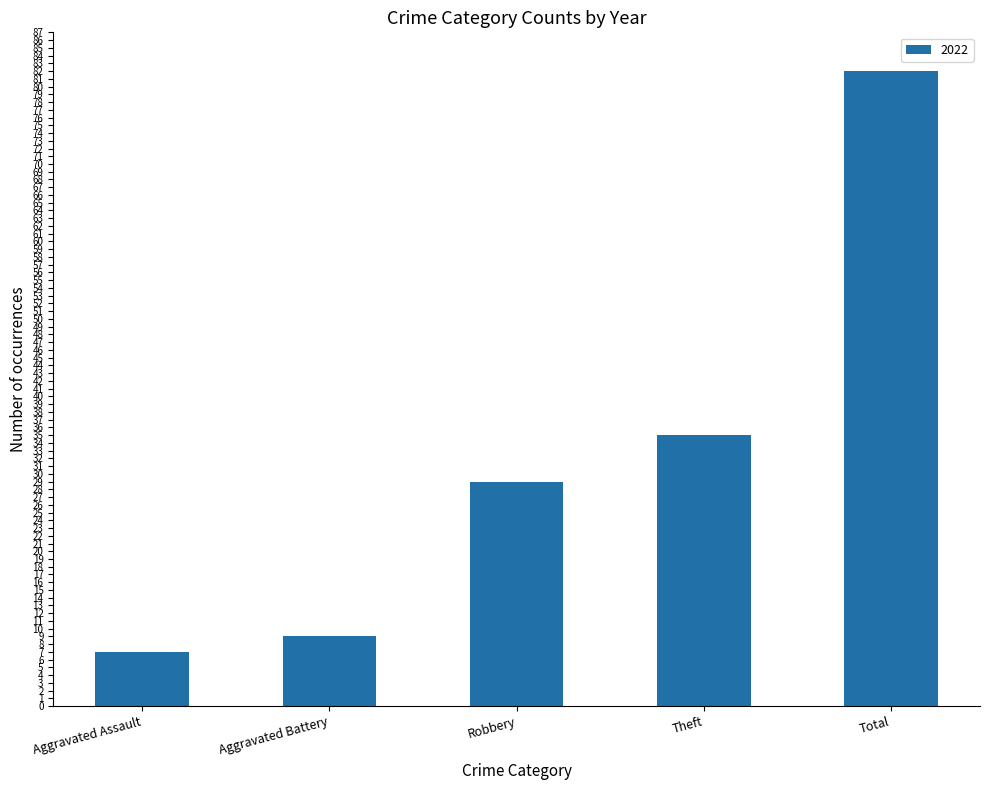

Is it true that the value at Robbery is 51?

False